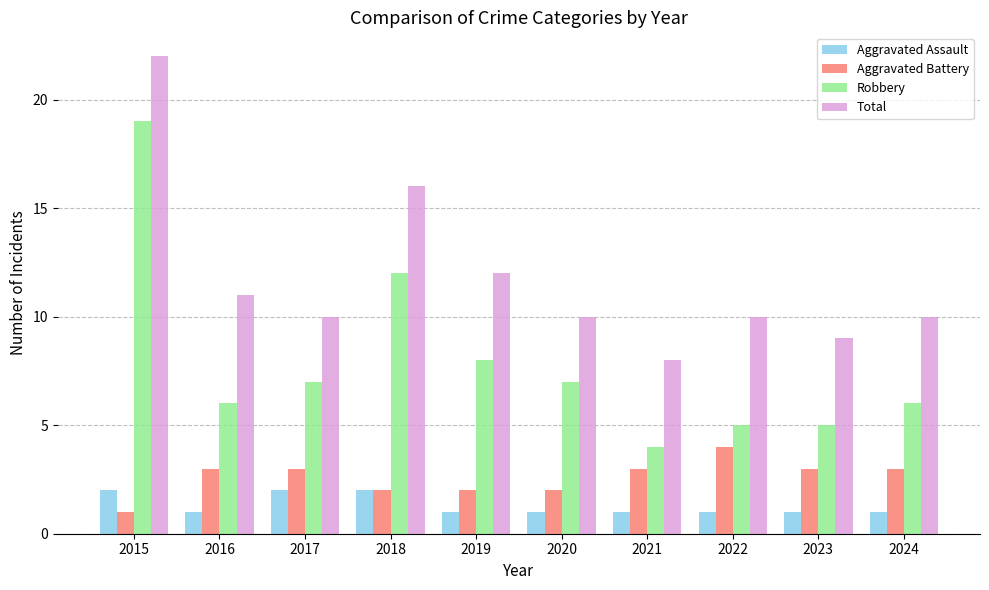

Which label corresponds to the largest value in the chart?

2015